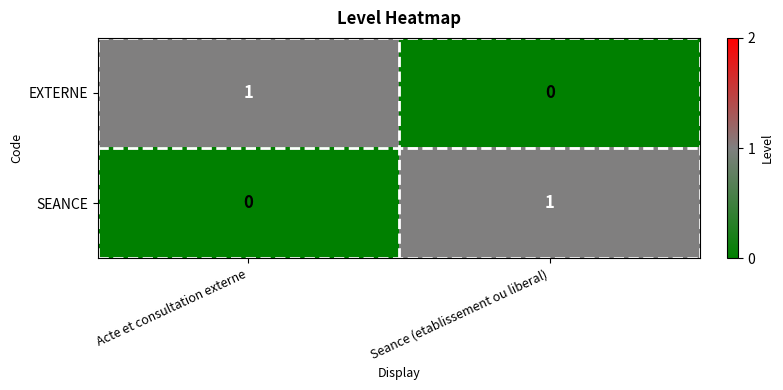

Which category has the highest value in the SEANCE series?

Seance (etablissement ou liberal)